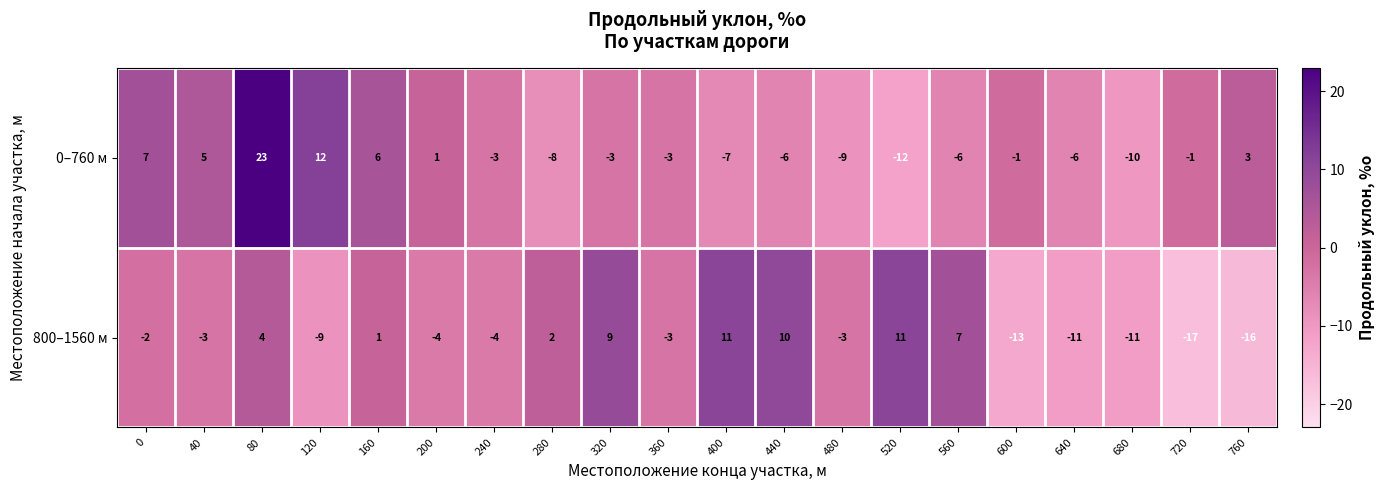

Which series changed the most between 0 and 240?

0–760 м